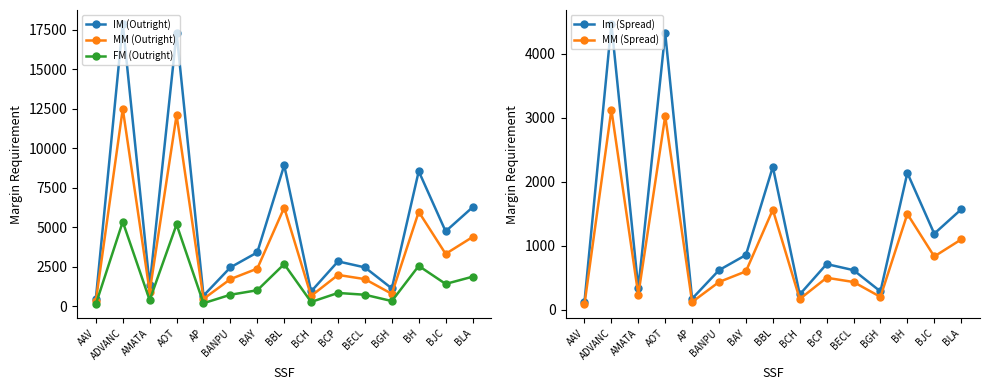

In MM (Outright), how many points are higher than both neighbors (excluding endpoints)?

5